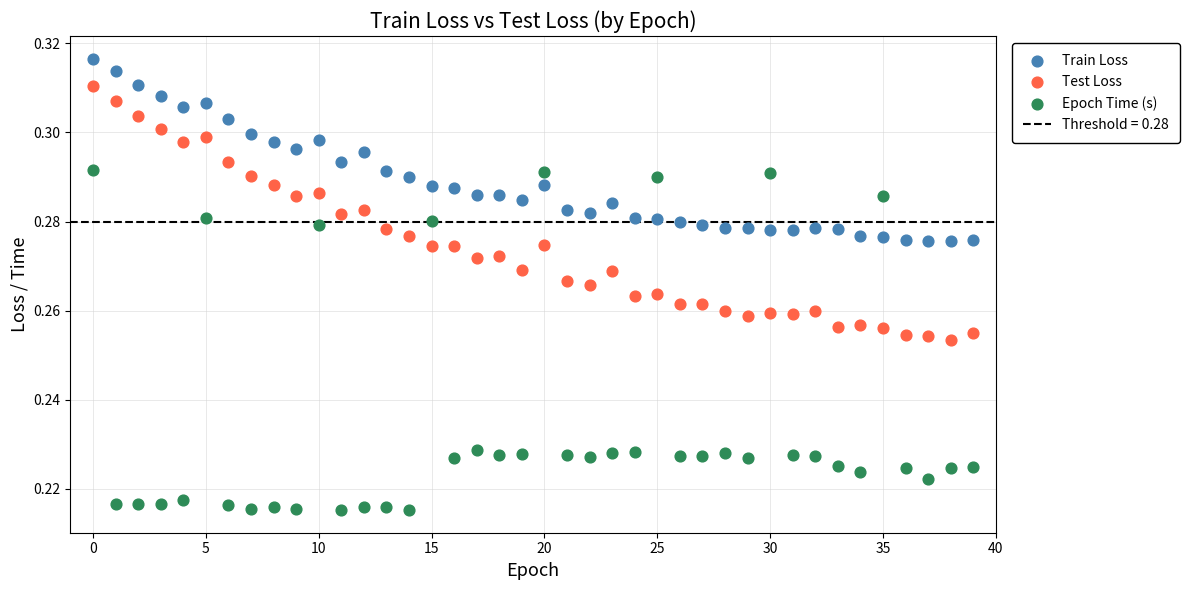

Which series reaches the maximum Y coordinate?

Train Loss